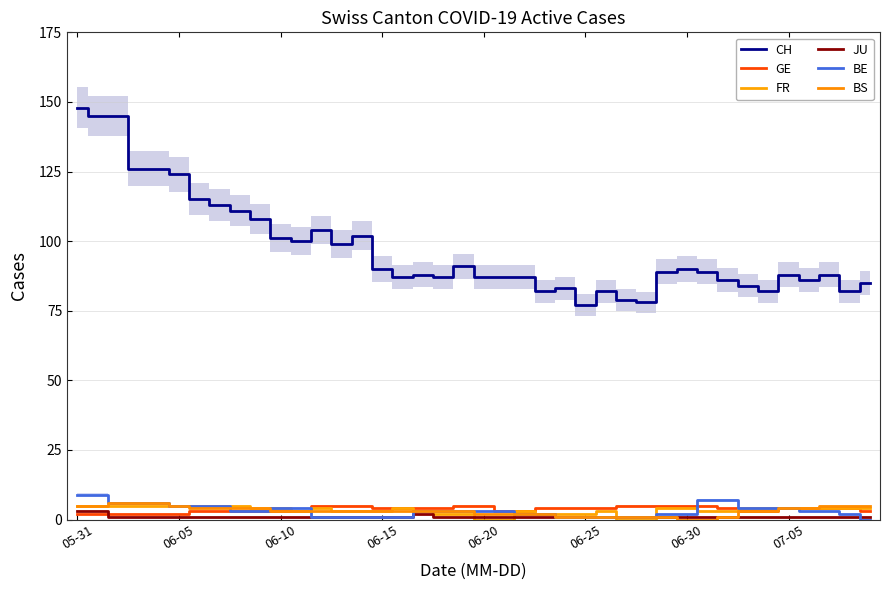

True or false: BS and JU intersect in this chart.

False